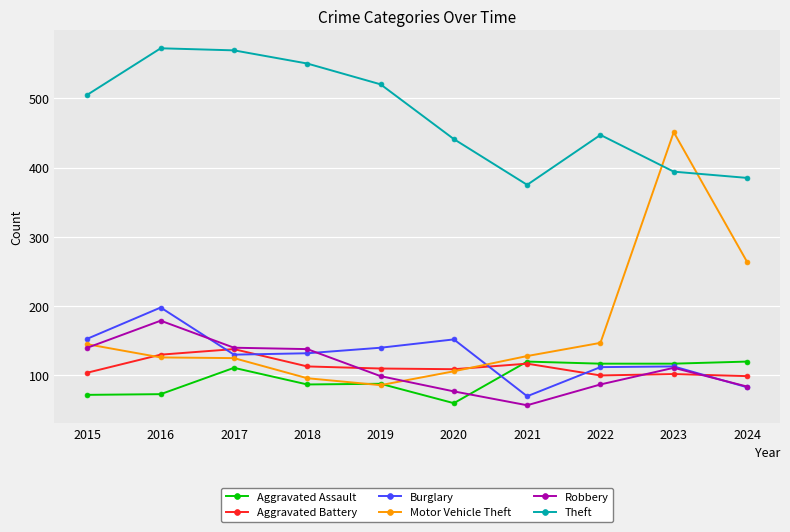

True or false: Robbery has a value of 142 at 2022.

False